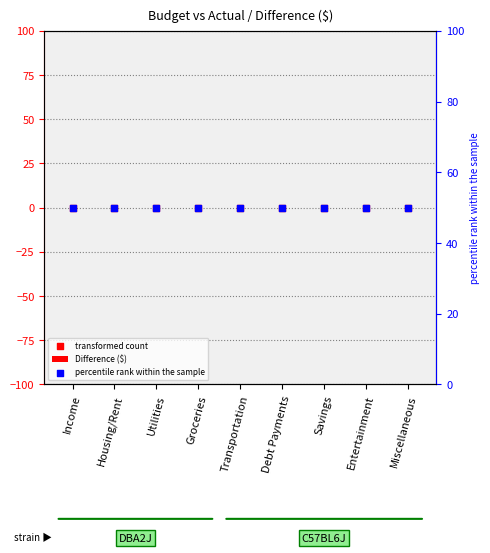

At which category is the sum across all series the highest?

Income